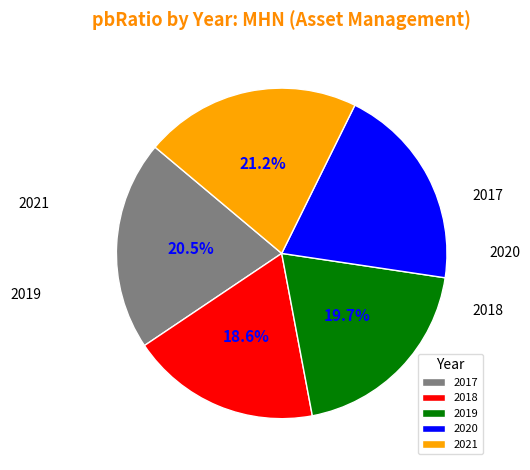

To the nearest percent, what is the average slice percentage?

20%